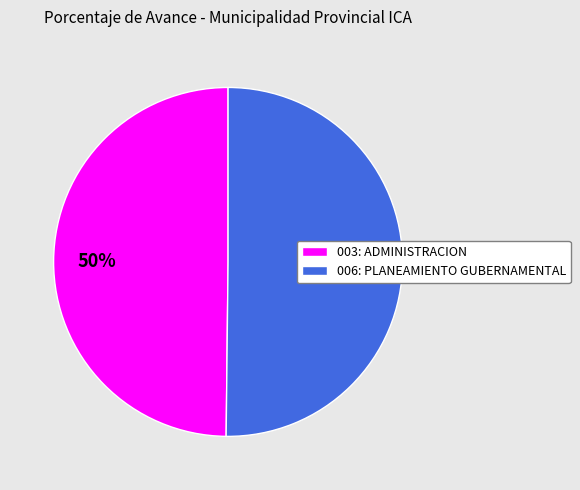

Is the sum of 006: PLANEAMIENTO GUBERNAMENTAL and 003: ADMINISTRACION greater than half?

Yes